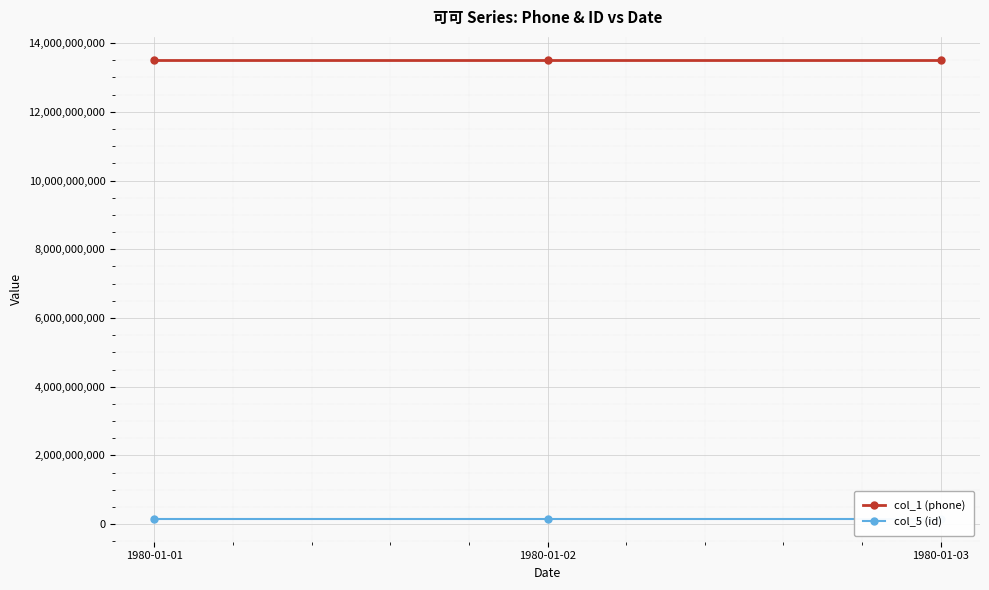

Reading left to right, extract all data points from this chart.

col_1 (phone): 1980-01-01=13512121009	1980-01-02=13512121008	1980-01-03=13512121007
col_5 (id): 1980-01-01=155663245	1980-01-02=155663246	1980-01-03=155663247